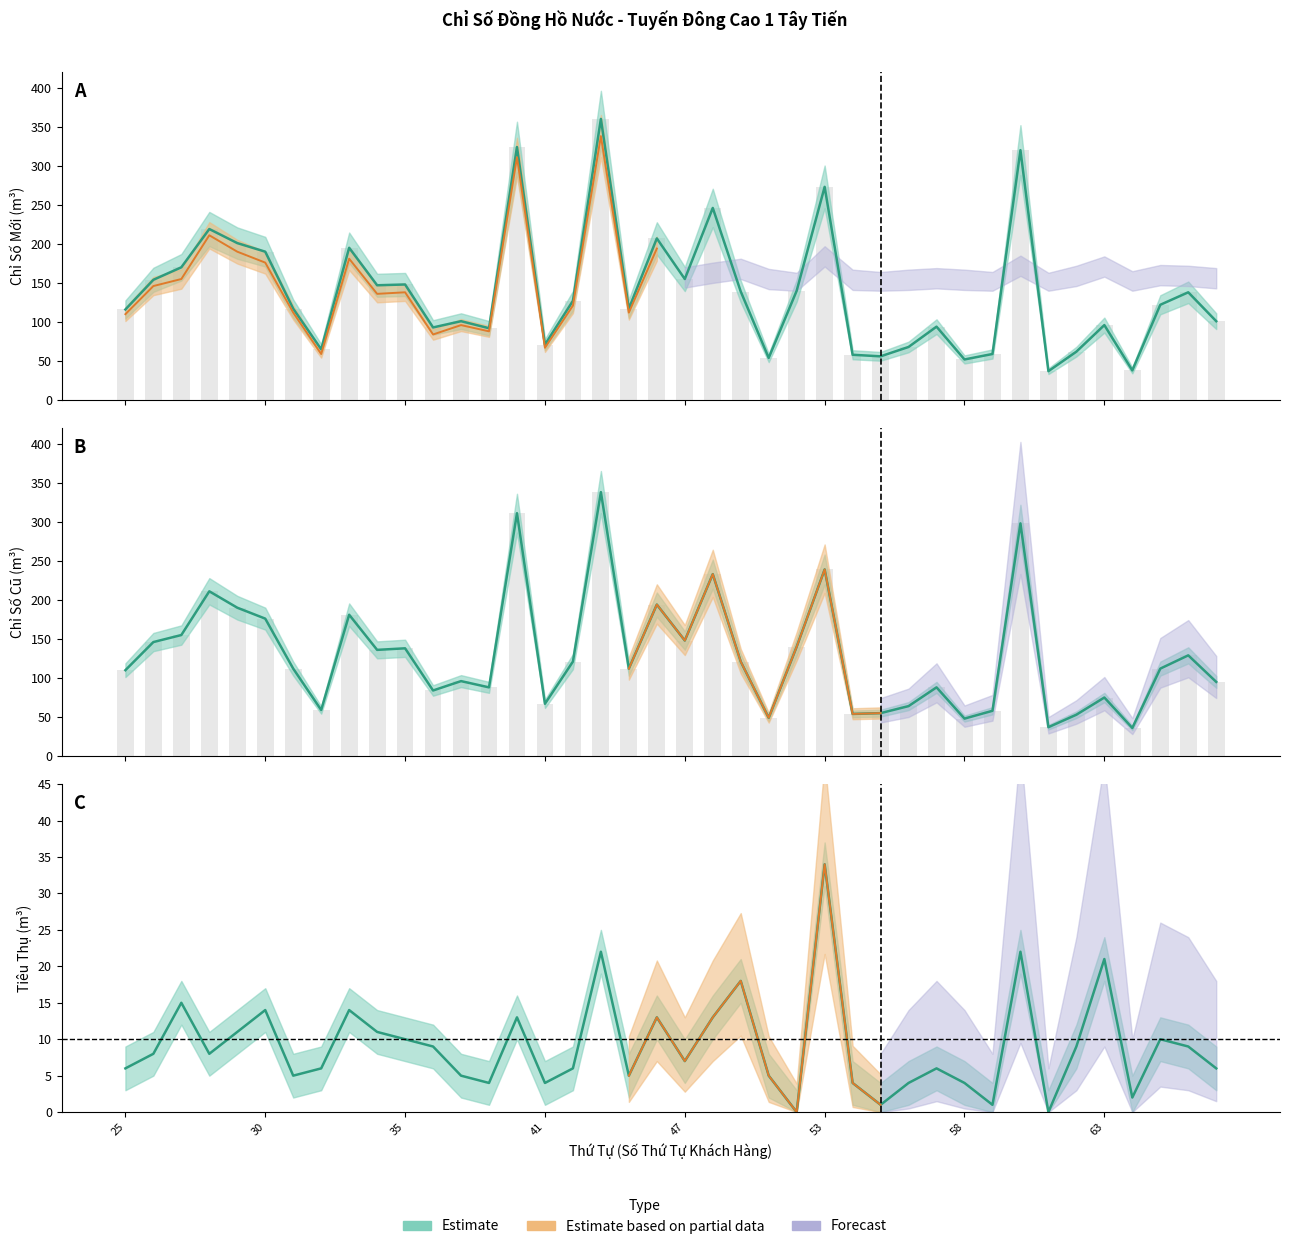

Rank the series at 60 from highest to lowest value.

Chỉ Số Mới, Chỉ Số Cũ, Tiêu Thụ